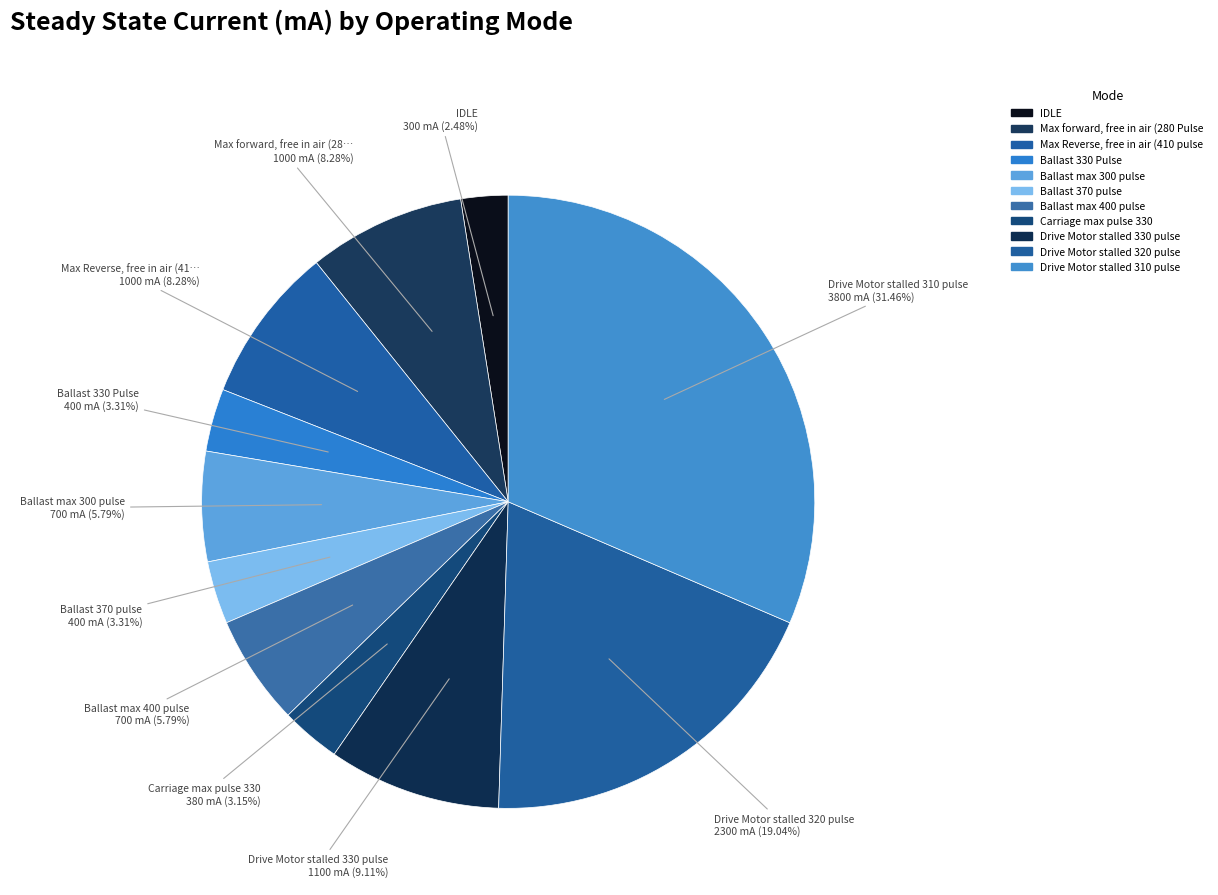

Which category has the smallest portion of the pie?

IDLE